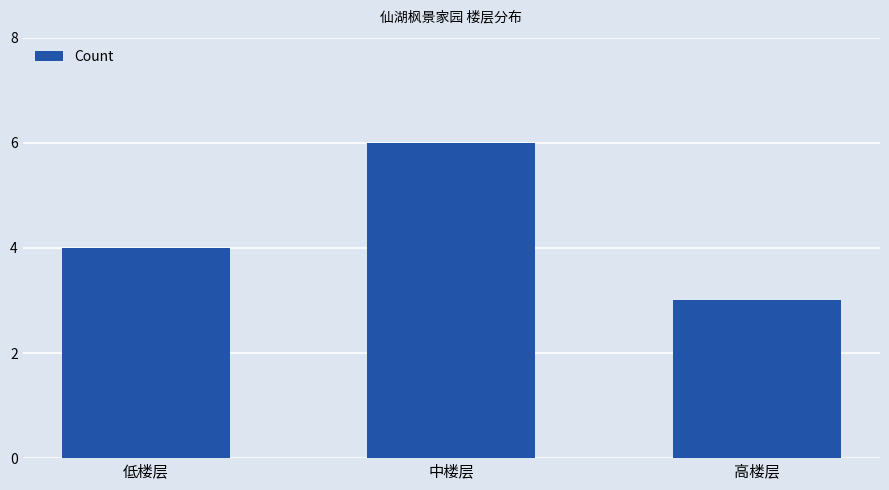

Which has a higher value, 低楼层 or 中楼层?

中楼层